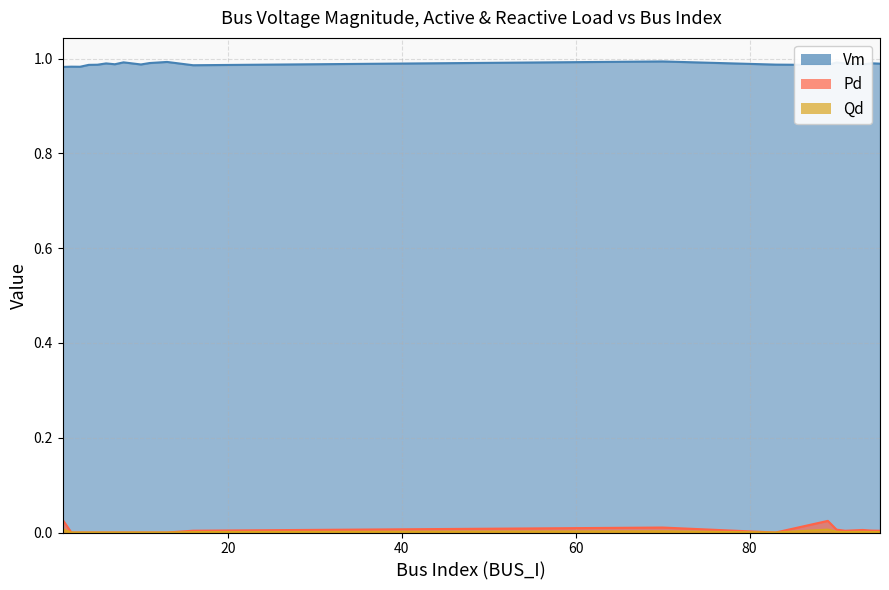

The value of Qd at 8 is 0.0. True or false?

True